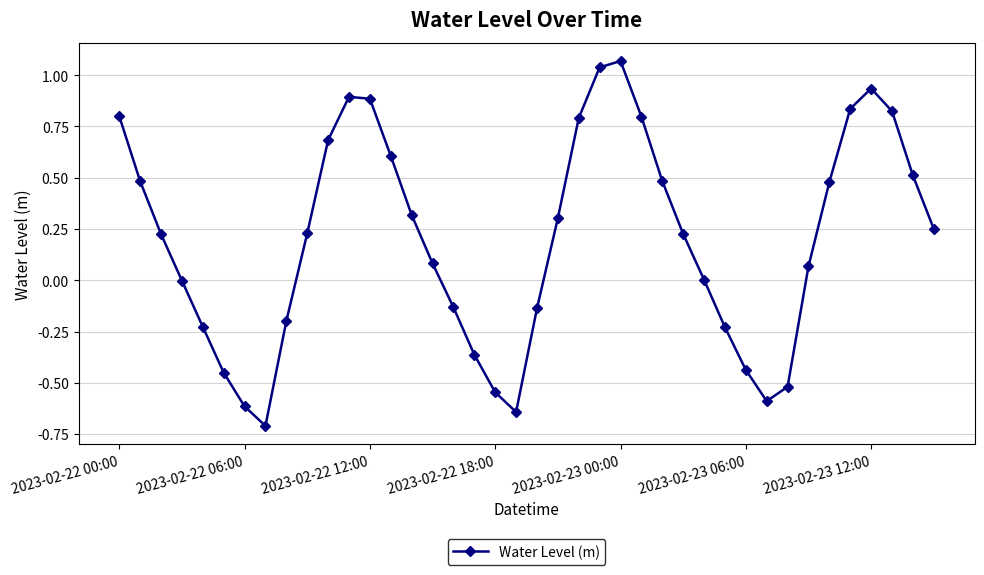

What is the sum of all values?

8.0